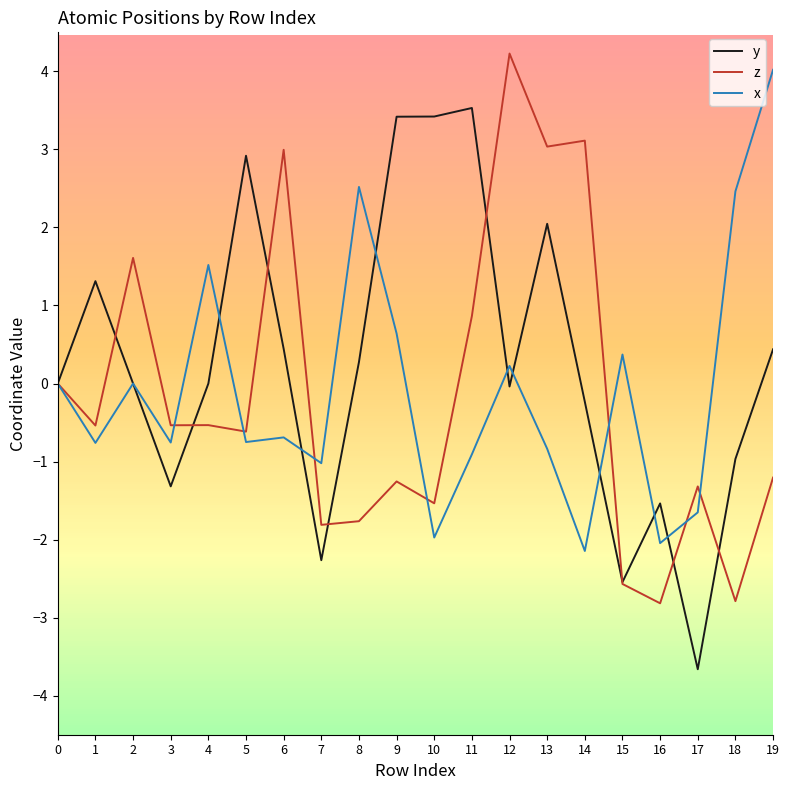

What is the spread (max minus min) of values at 19?

5.2